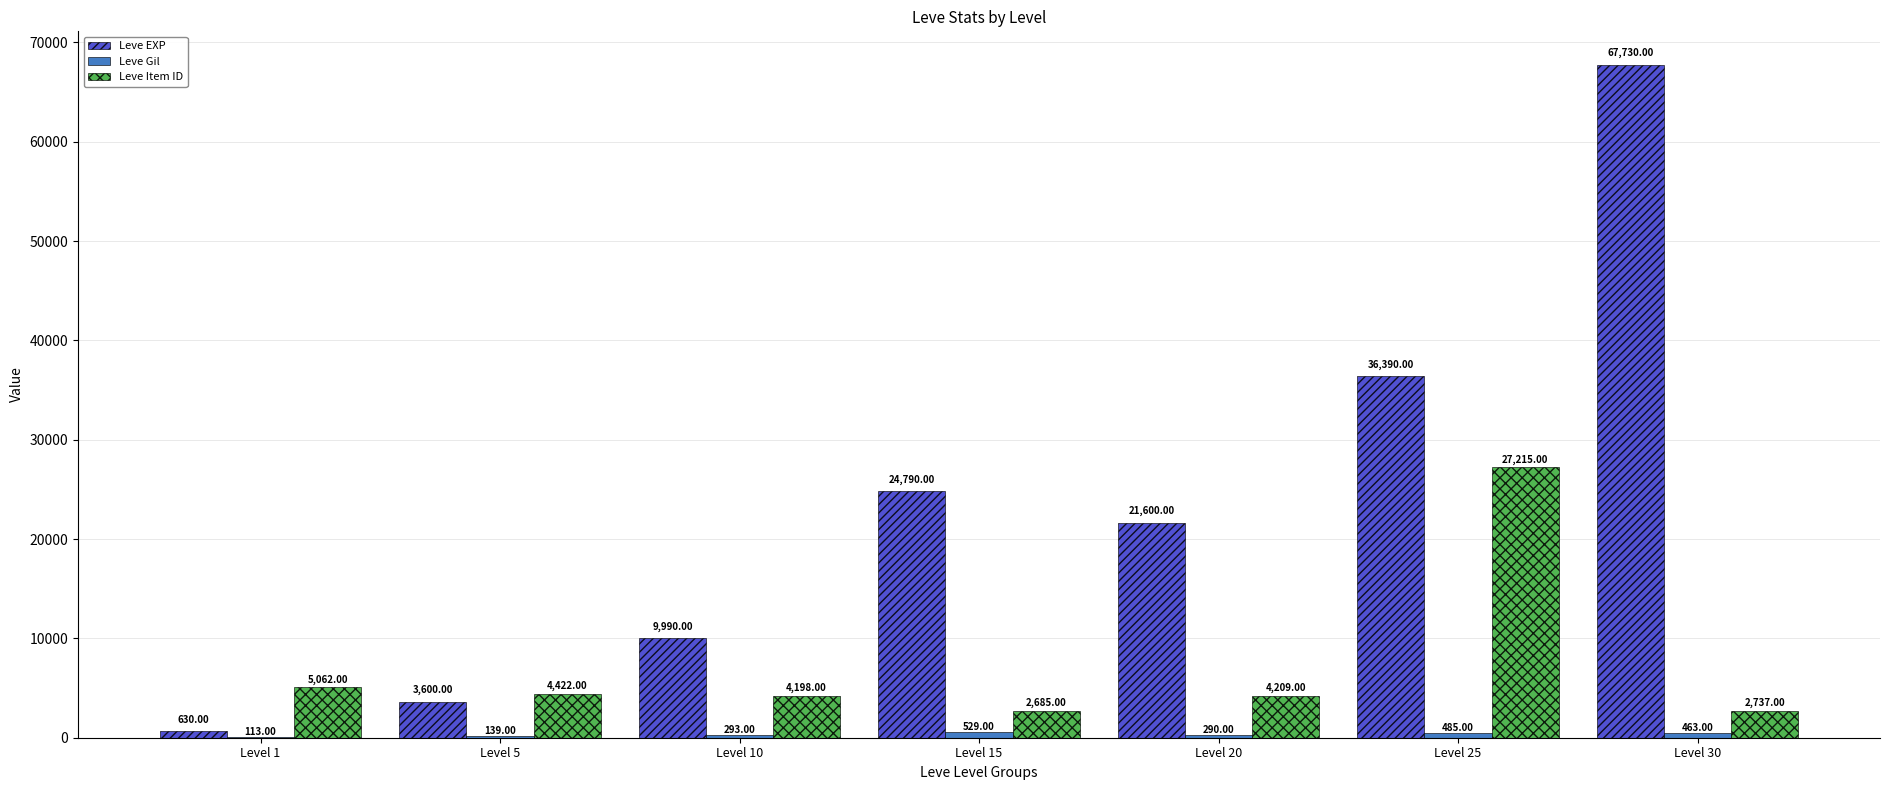

Which series changed the most between Level 1 and Level 20?

Leve EXP